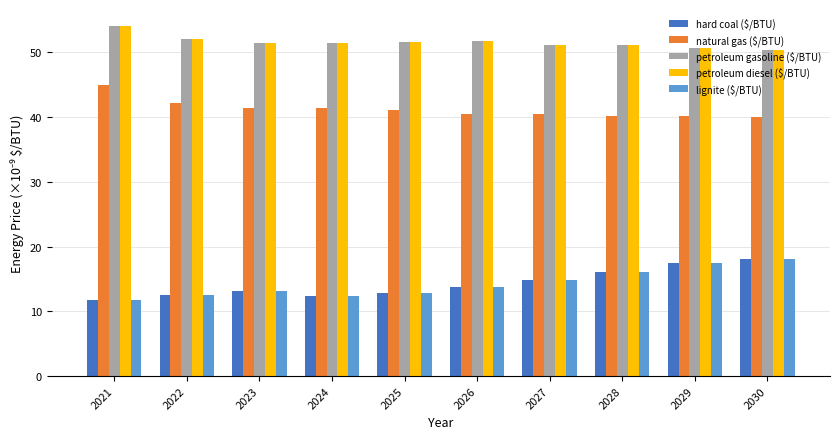

Is the value of hard coal ($/BTU) at 2021 greater than the value of petroleum diesel ($/BTU) at 2025?

No